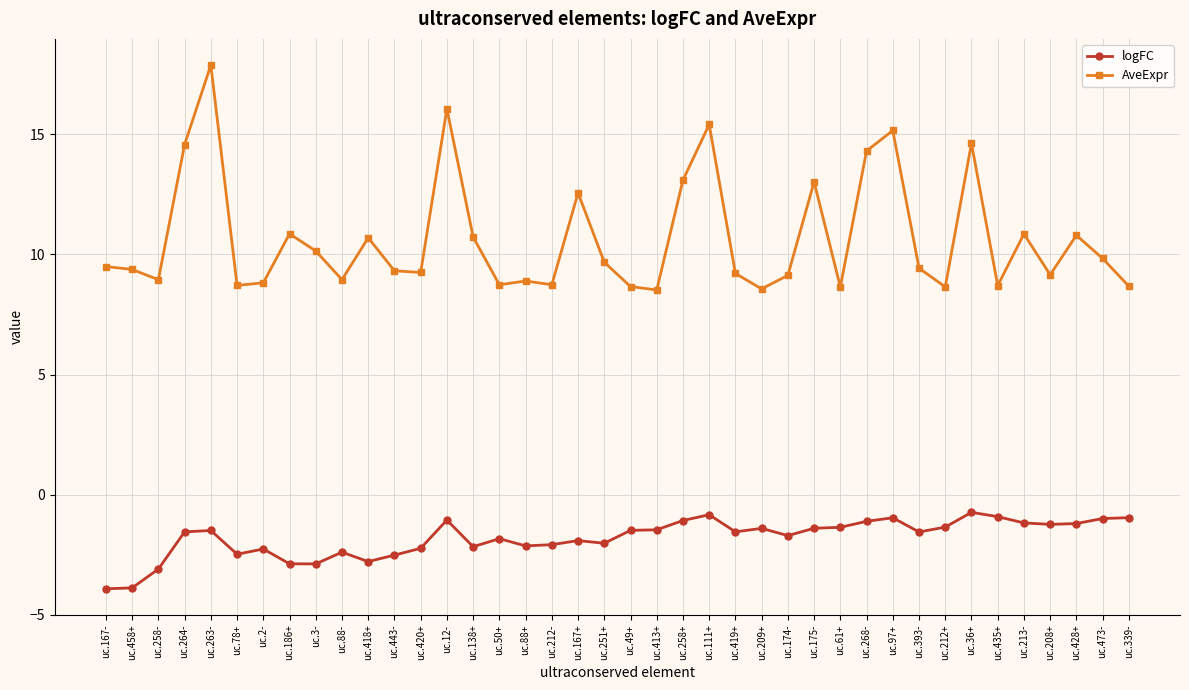

What is the average value of the logFC series?

-1.8